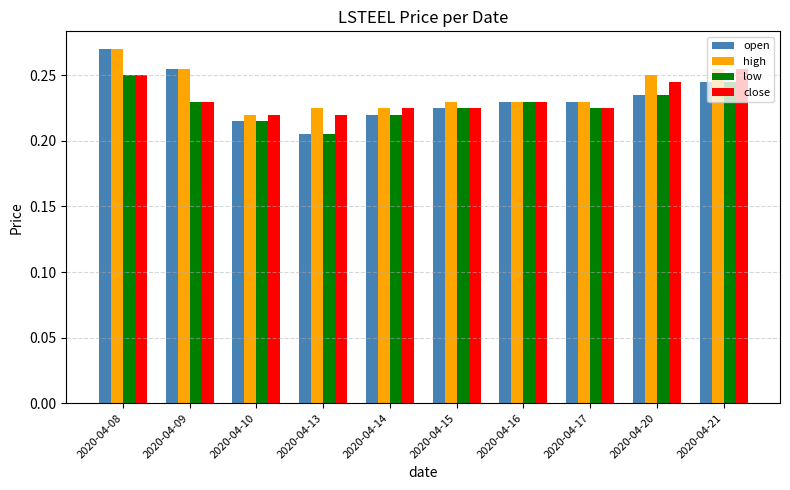

The value of open at 2020-04-15 is 0.3. True or false?

False